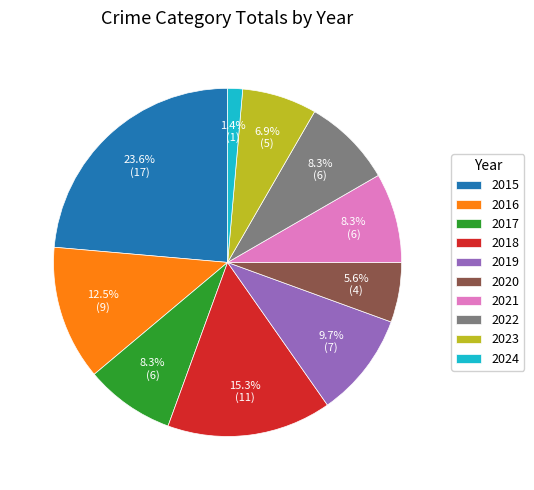

To the nearest percent, what is the average slice percentage?

10%